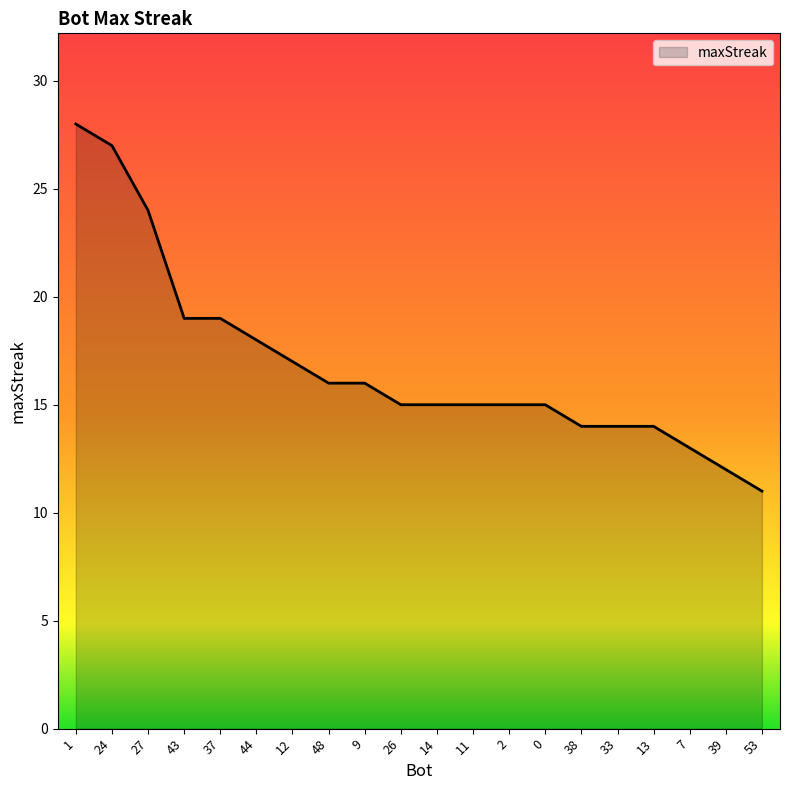

What is the difference between the values at 27 and 11?

9